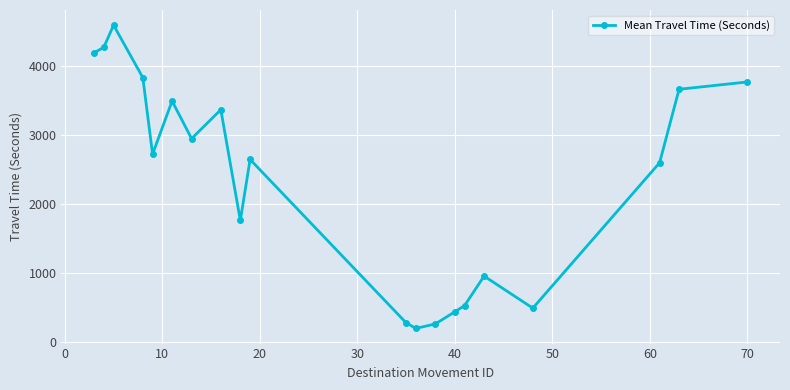

What is the minimum value shown in the chart?

203